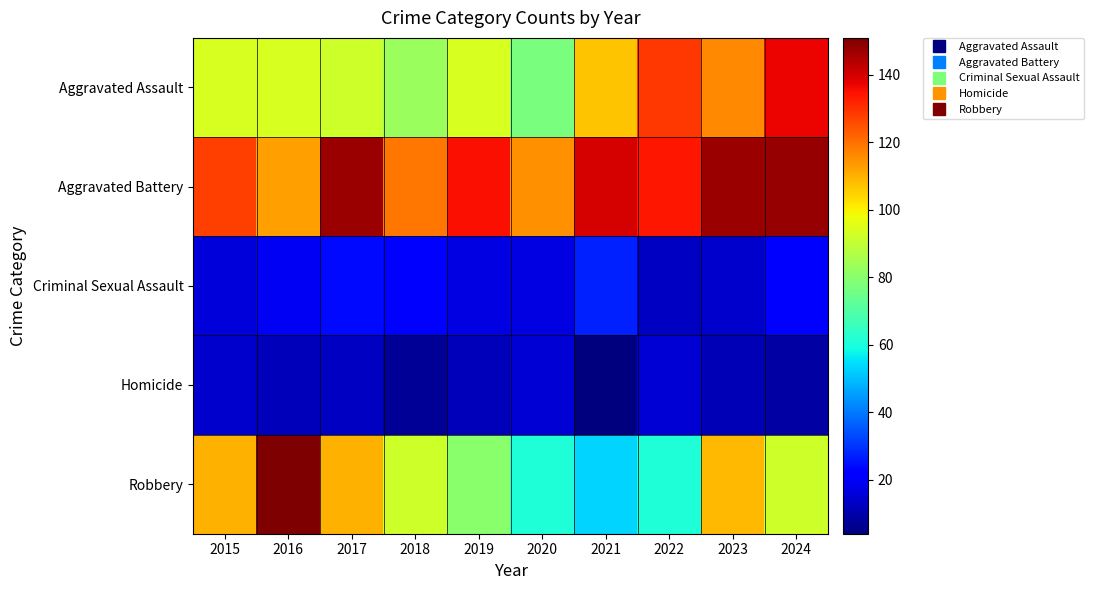

What is the smallest value displayed?

4